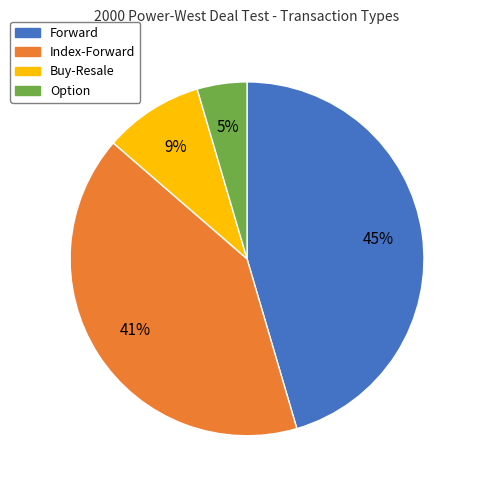

Which category has the biggest portion of the pie?

Forward